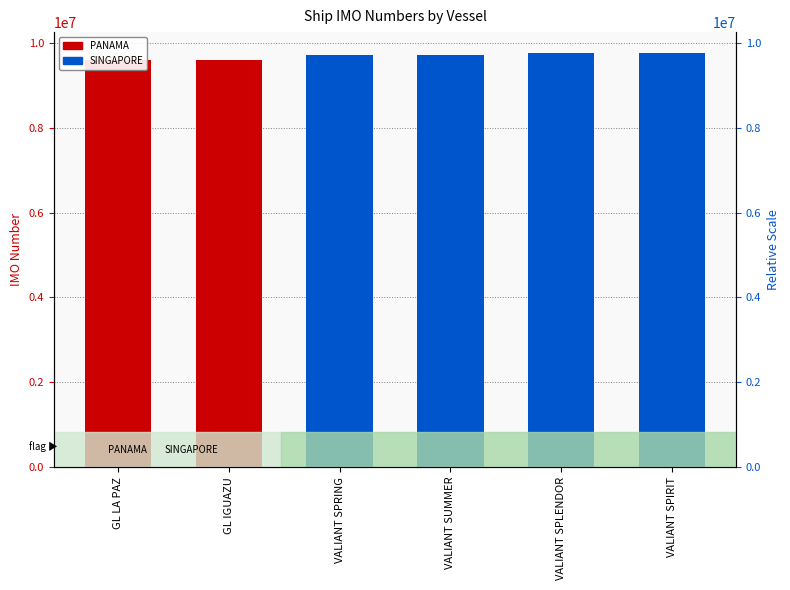

True or false: the data shows 9771004 at VALIANT SPIRIT.

True